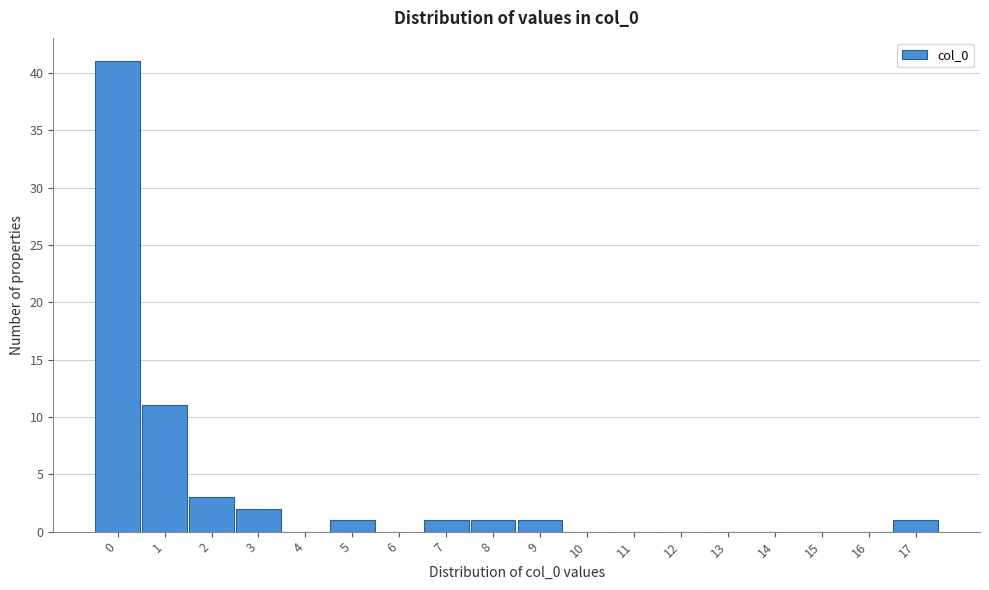

Reading left to right, transcribe this chart: for each bar, give the range it covers on the x-axis and its height. The values are not printed on the chart, so give them approximately, as read against the axis.

-0.5 to 0.5: 41
0.5 to 1.5: 11
1.5 to 2.5: 3
2.5 to 3.5: 2
3.5 to 4.5: 0
4.5 to 5.5: 1
5.5 to 6.5: 0
6.5 to 7.5: 1
7.5 to 8.5: 1
8.5 to 9.5: 1
9.5 to 10.5: 0
10.5 to 11.5: 0
11.5 to 12.5: 0
12.5 to 13.5: 0
13.5 to 14.5: 0
14.5 to 15.5: 0
15.5 to 16.5: 0
16.5 to 17.5: 1